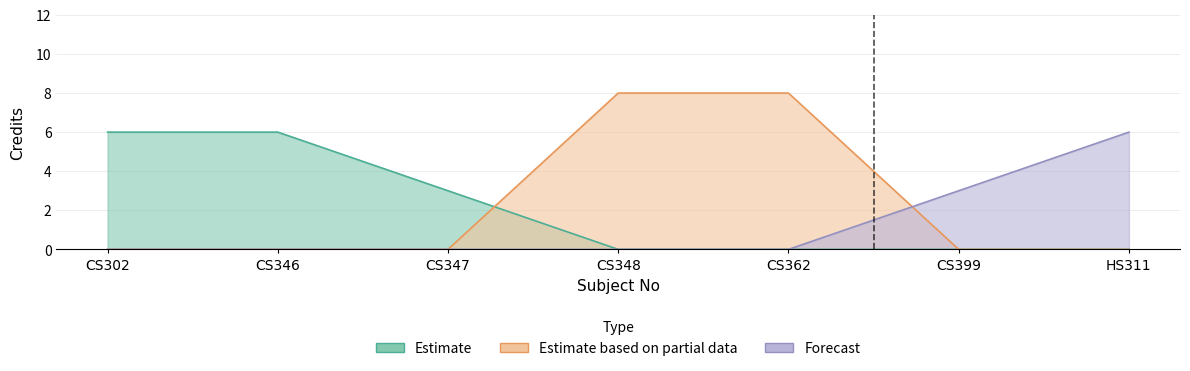

Is it true that the value at HS311 is 6?

True